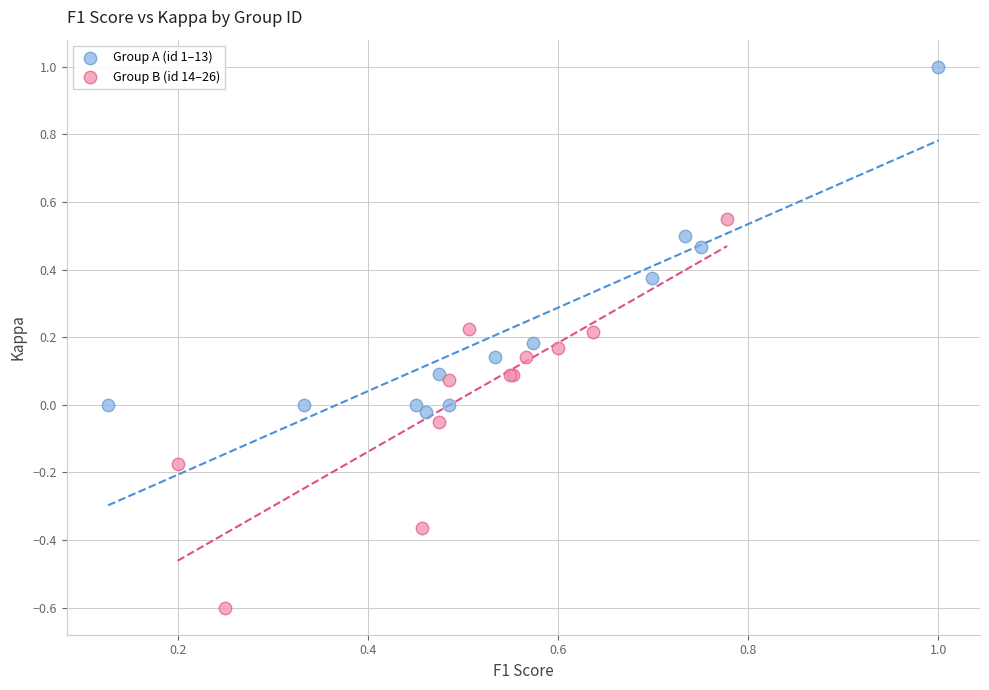

What are all the series names shown in the legend?

Group A (id 1–13), Group B (id 14–26)